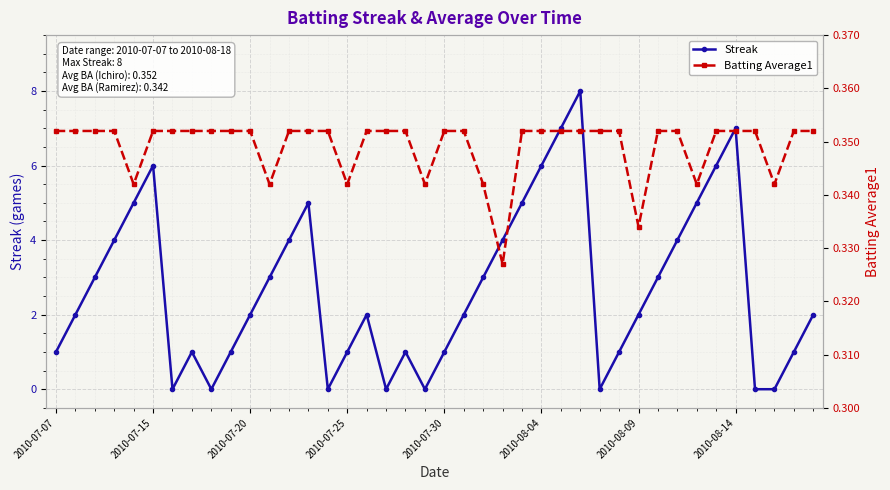

True or false: Streak has more than 2 points higher than both neighbors.

True